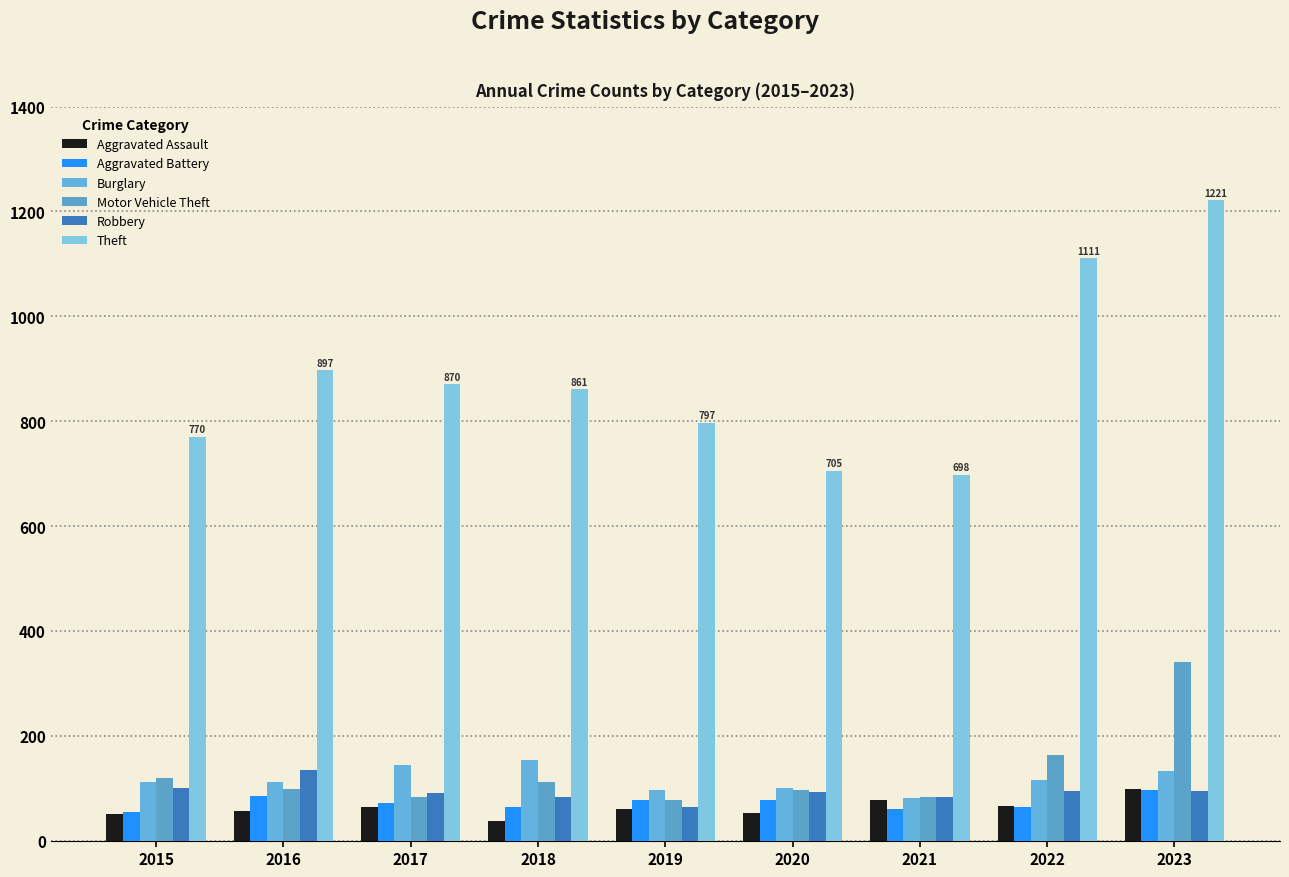

True or false: Robbery has a value of 100 at 2015.

True